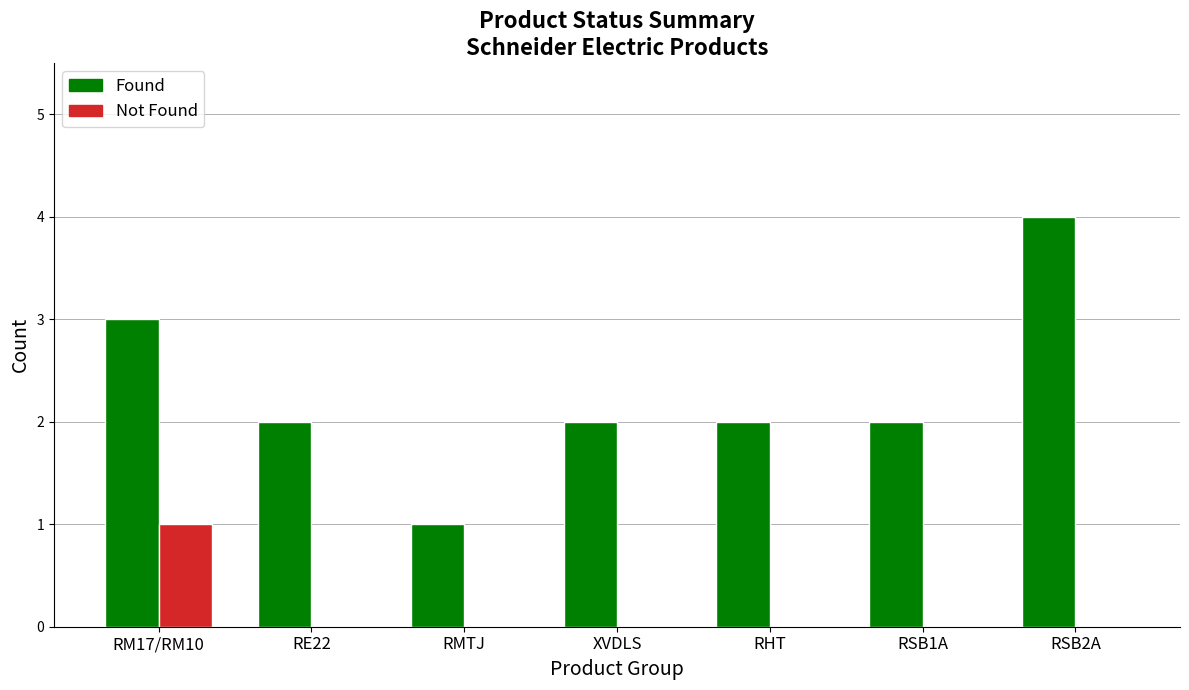

What are all the series names shown in the legend?

Found, Not Found